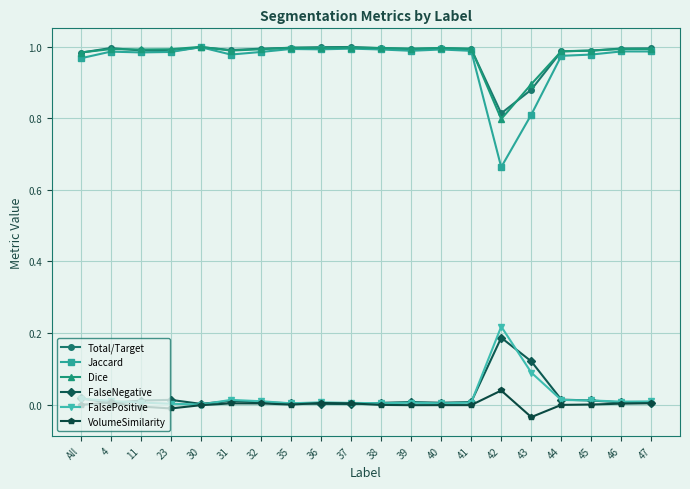

Which series has the largest range (max minus min)?

Jaccard